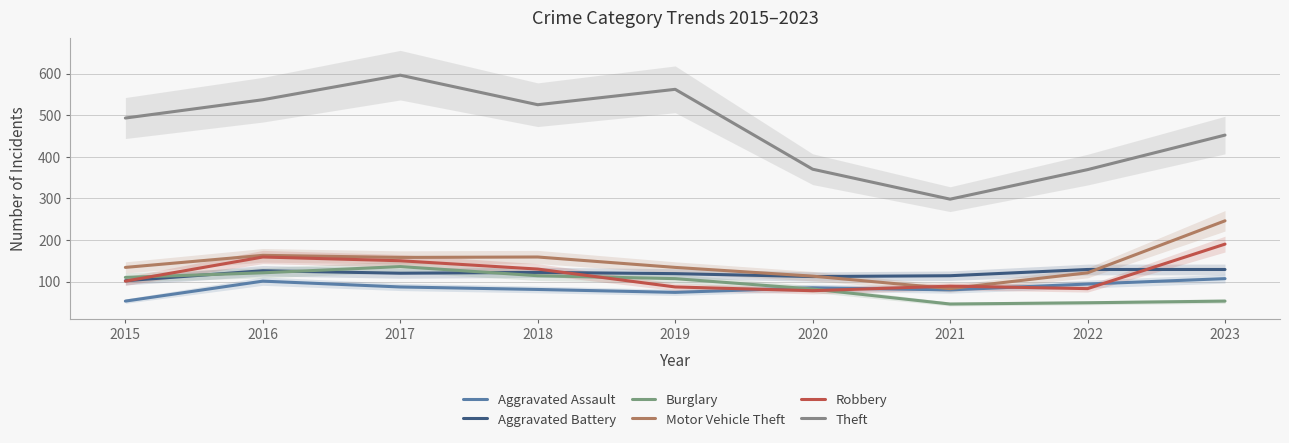

Which has a higher value, 2016 or 2015?

2016